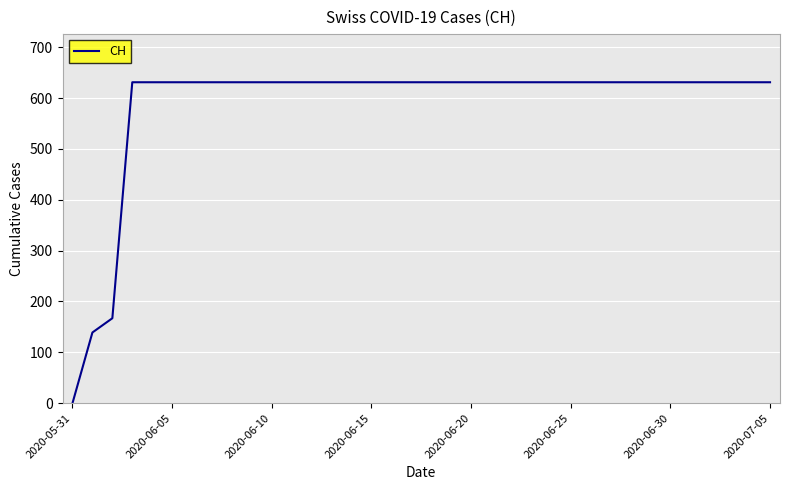

What is the greatest value displayed?

631